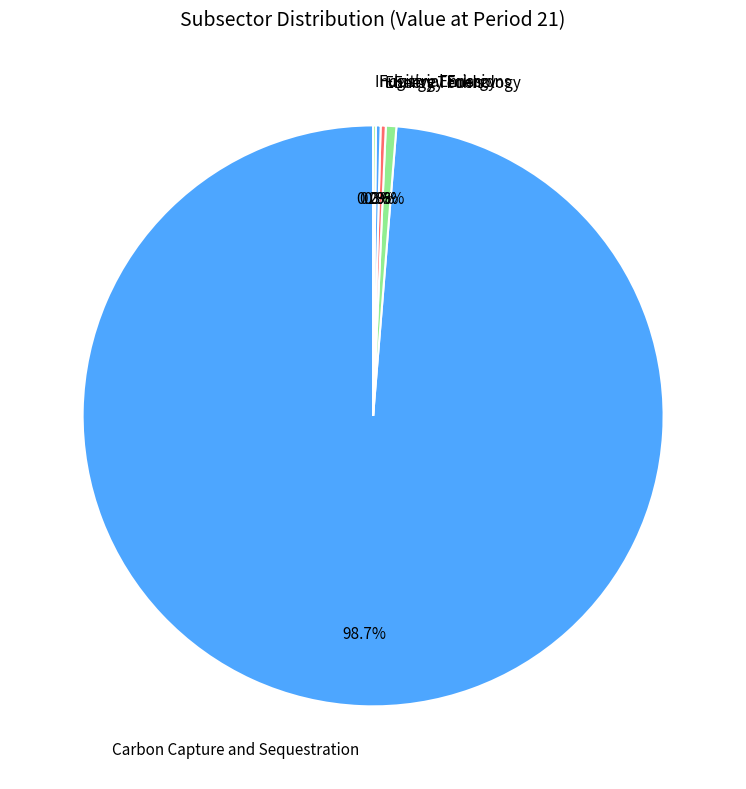

Which has a higher value, Carbon Capture and Sequestration or Energy Technology?

Carbon Capture and Sequestration